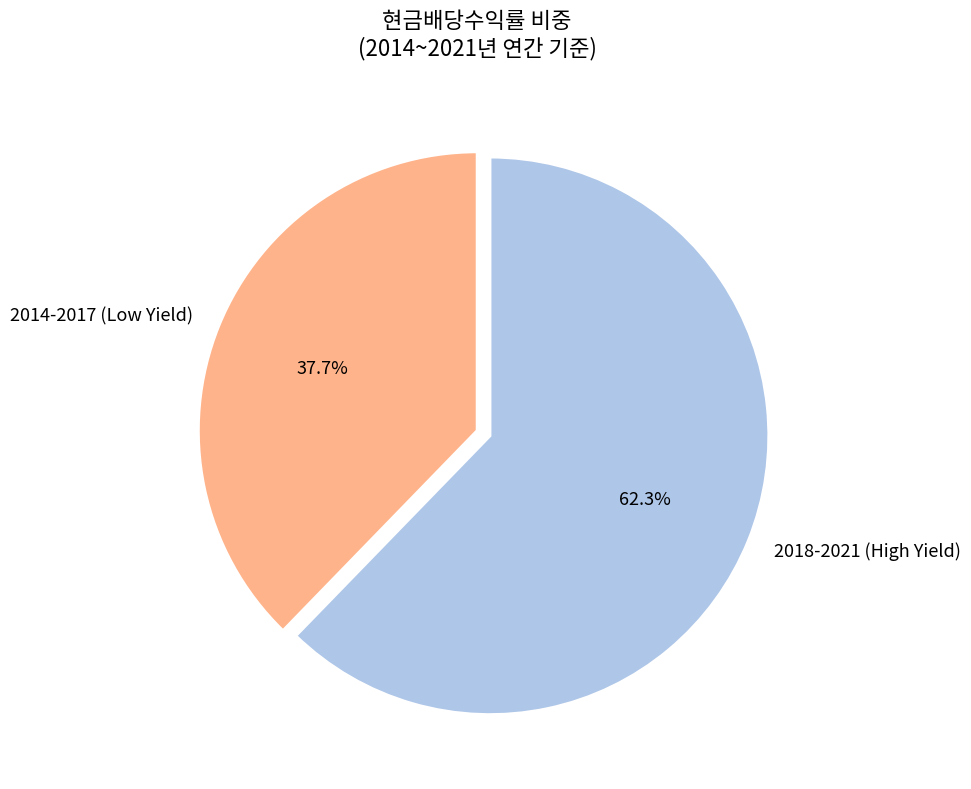

Combined, what portion of the pie is 2018-2021 (High Yield) and 2014-2017 (Low Yield)?

100.0%